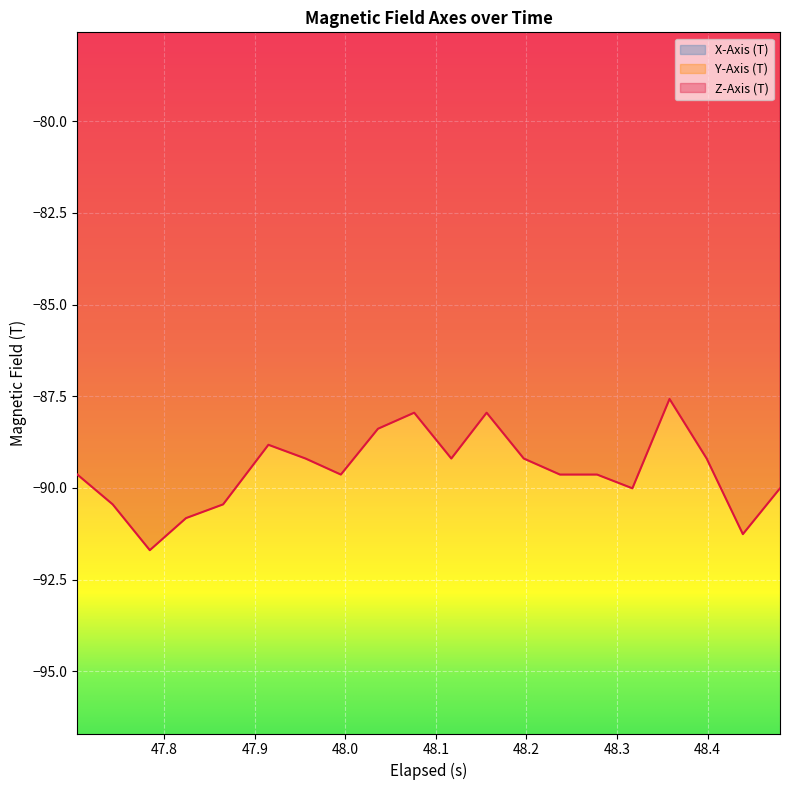

List the series in order of their peak value, lowest first.

Z-Axis (T), X-Axis (T), Y-Axis (T)